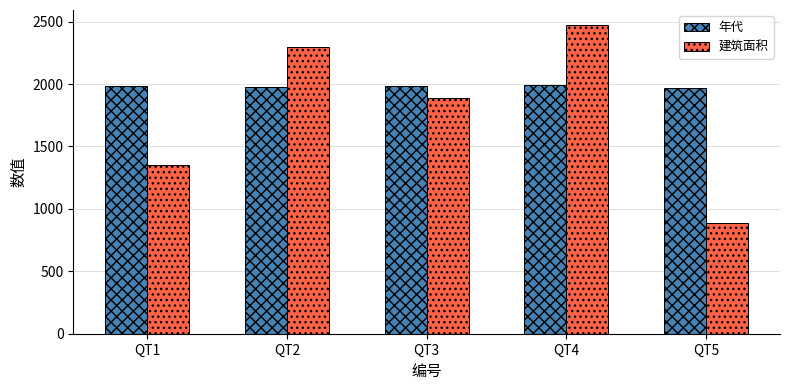

Is it true that 年代 equals 1972 at QT5?

True